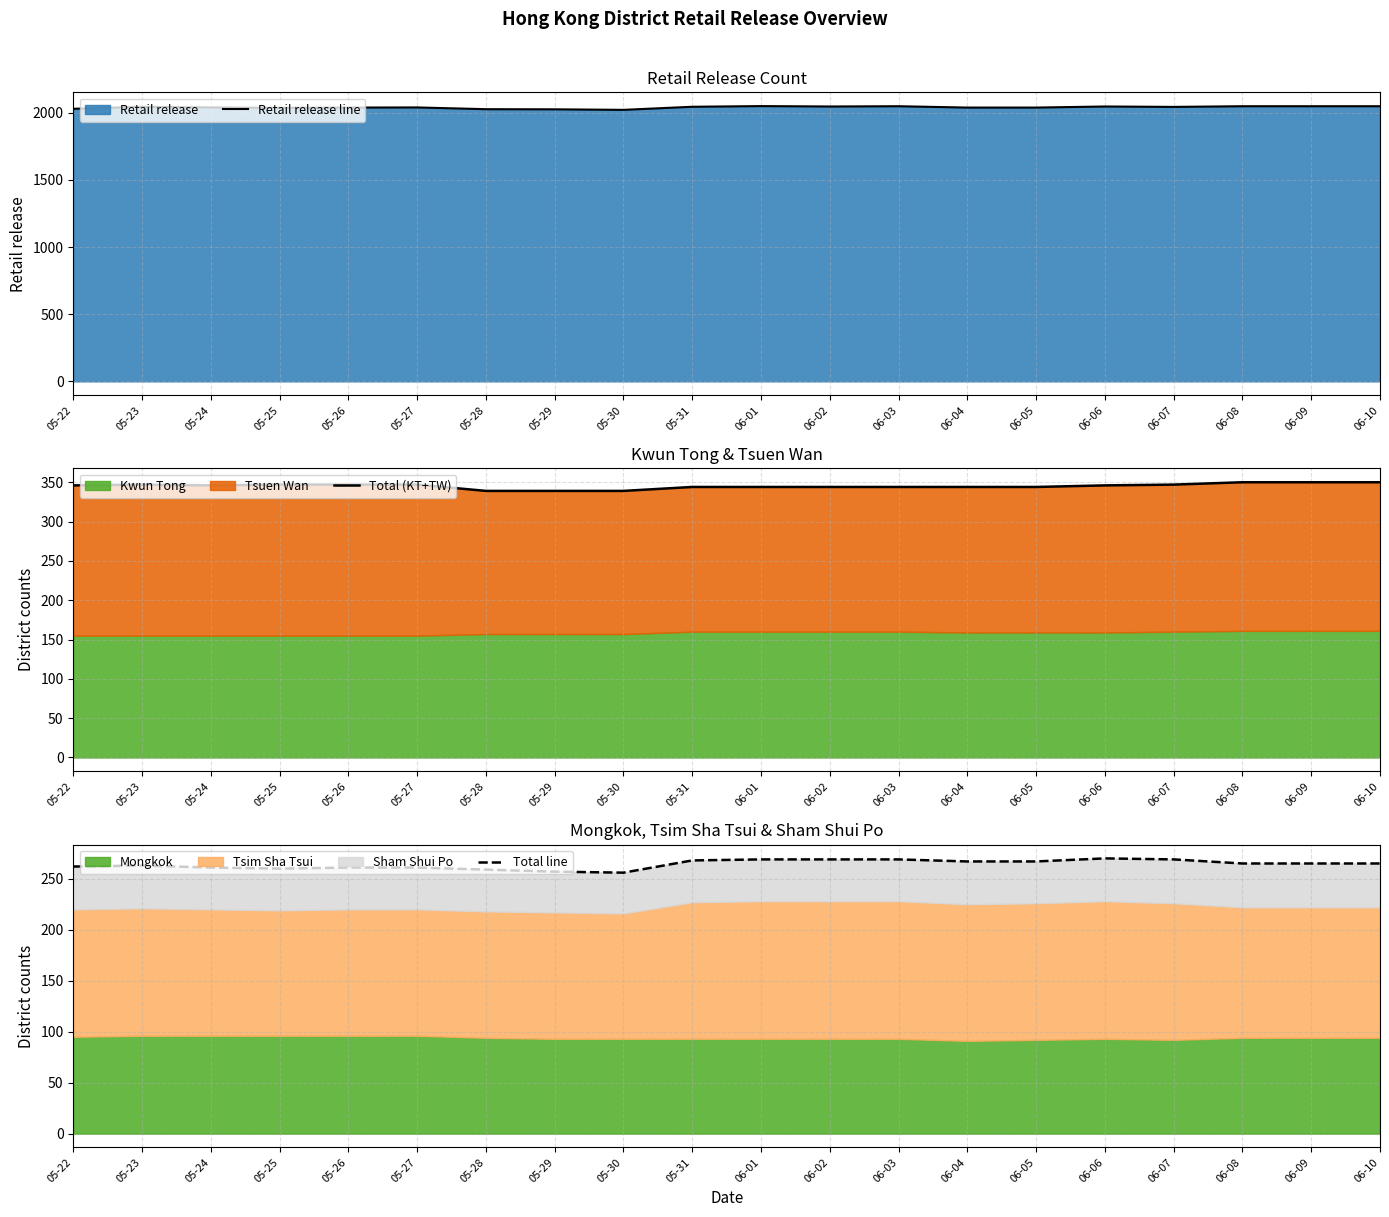

At which label does Total line reach its peak?

06-06